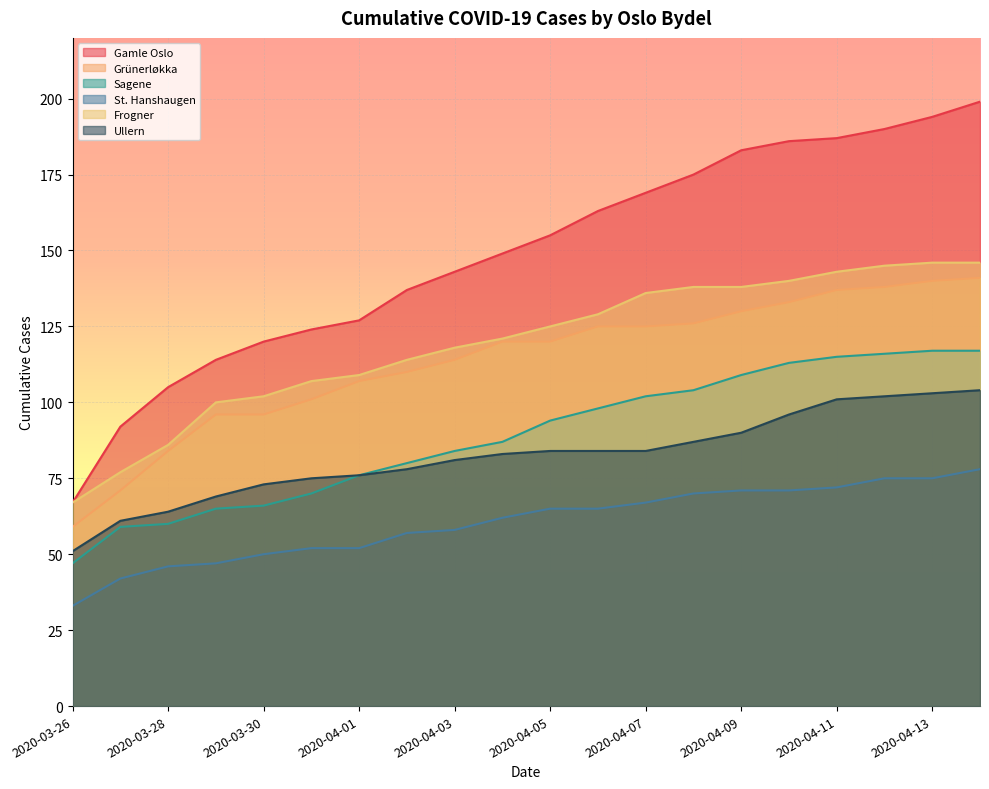

Count the number of data series in this chart.

6